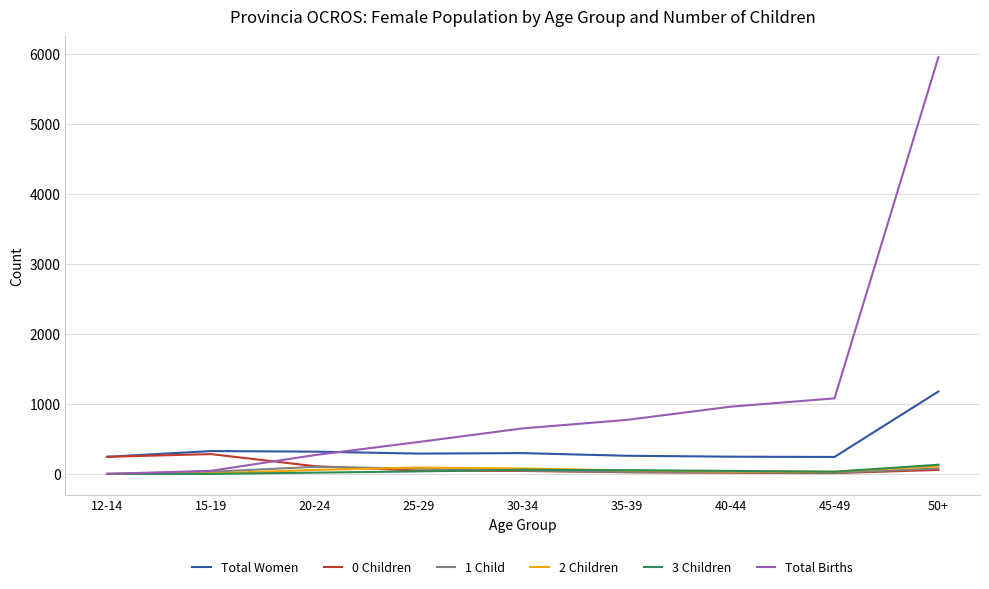

True or false: 1 Child has a value of 0 at 12-14.

True